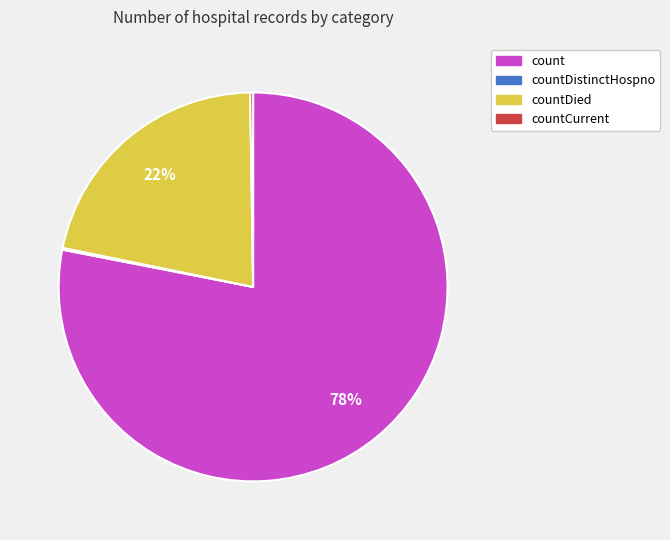

Is there a majority slice in this chart?

Yes